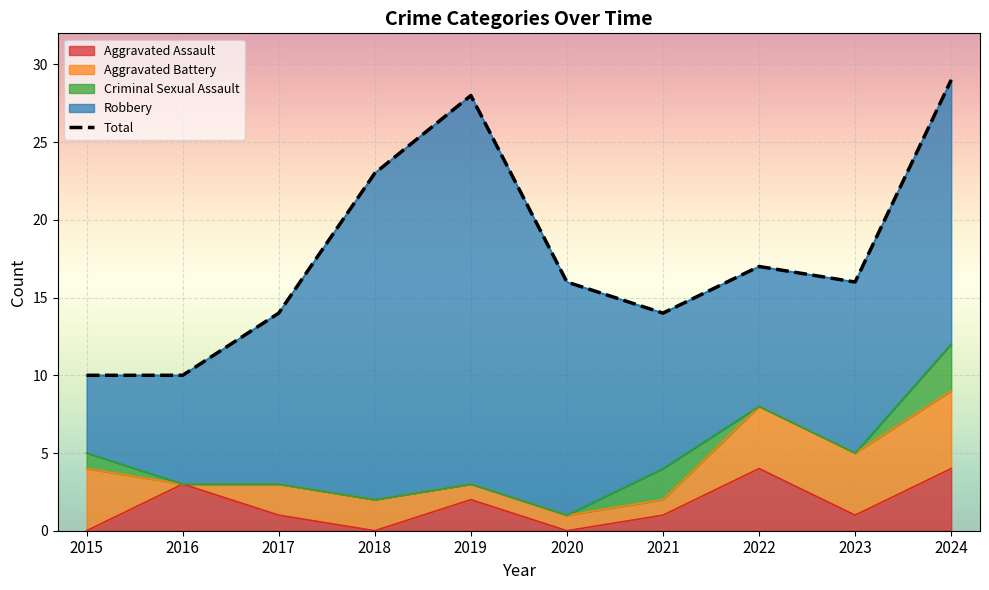

True or false: Criminal Sexual Assault has a value of -2 at 2019.

False